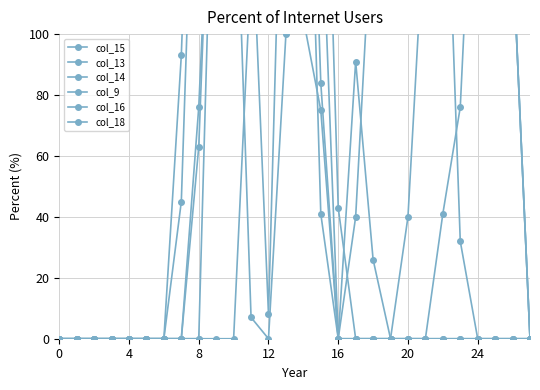

At which category is the sum across all series the highest?

14